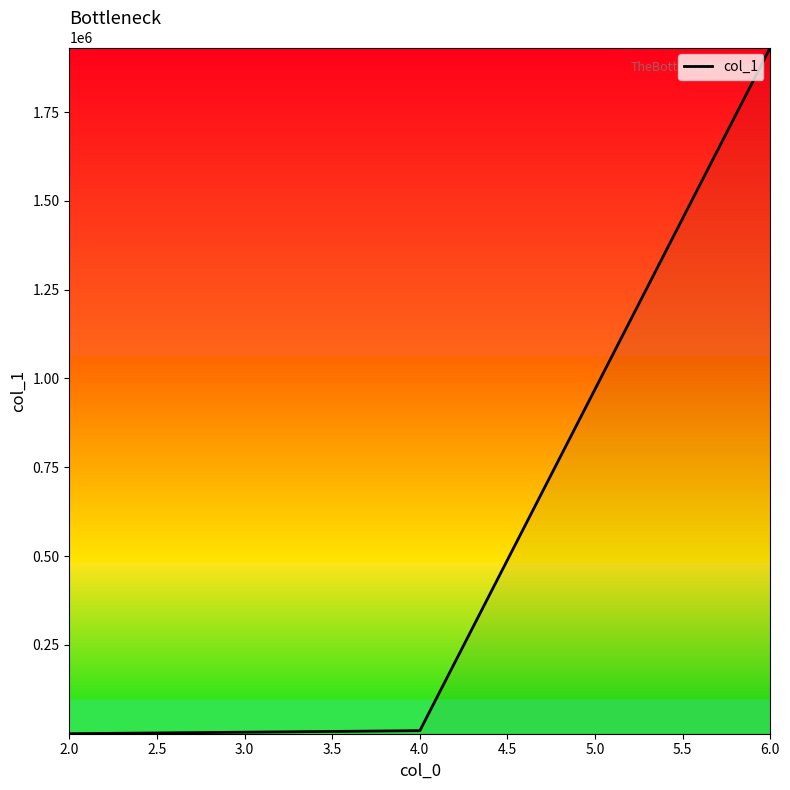

What is the sum of all values?

1940256